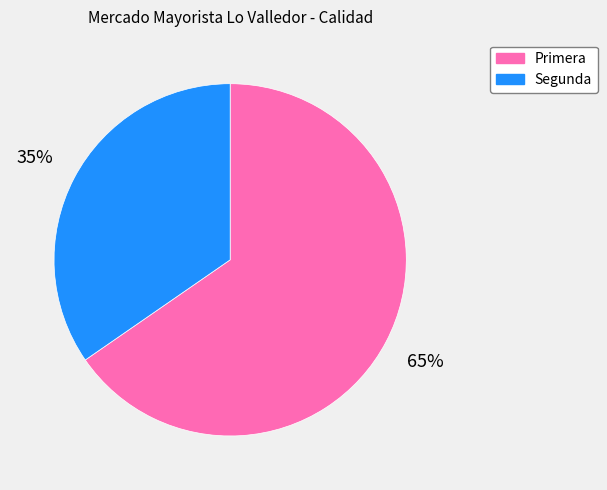

Which slice represents more than half of the pie?

Primera